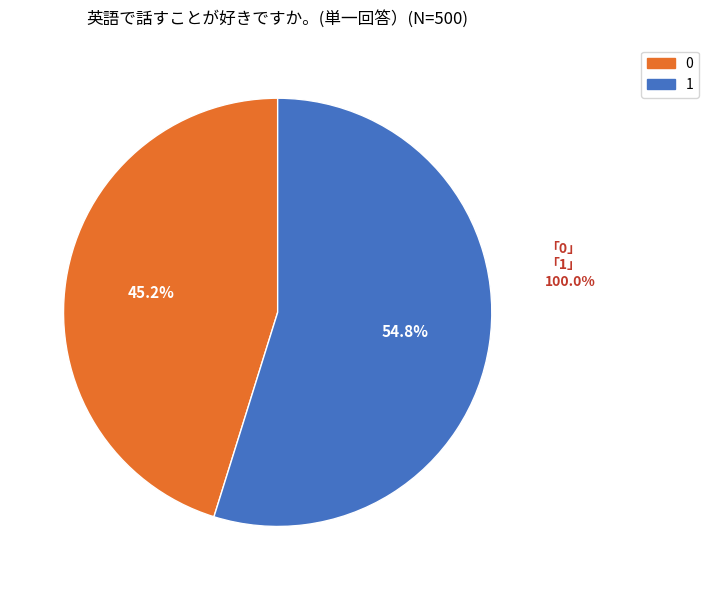

Is the sum of 0 and 1 greater than half?

Yes